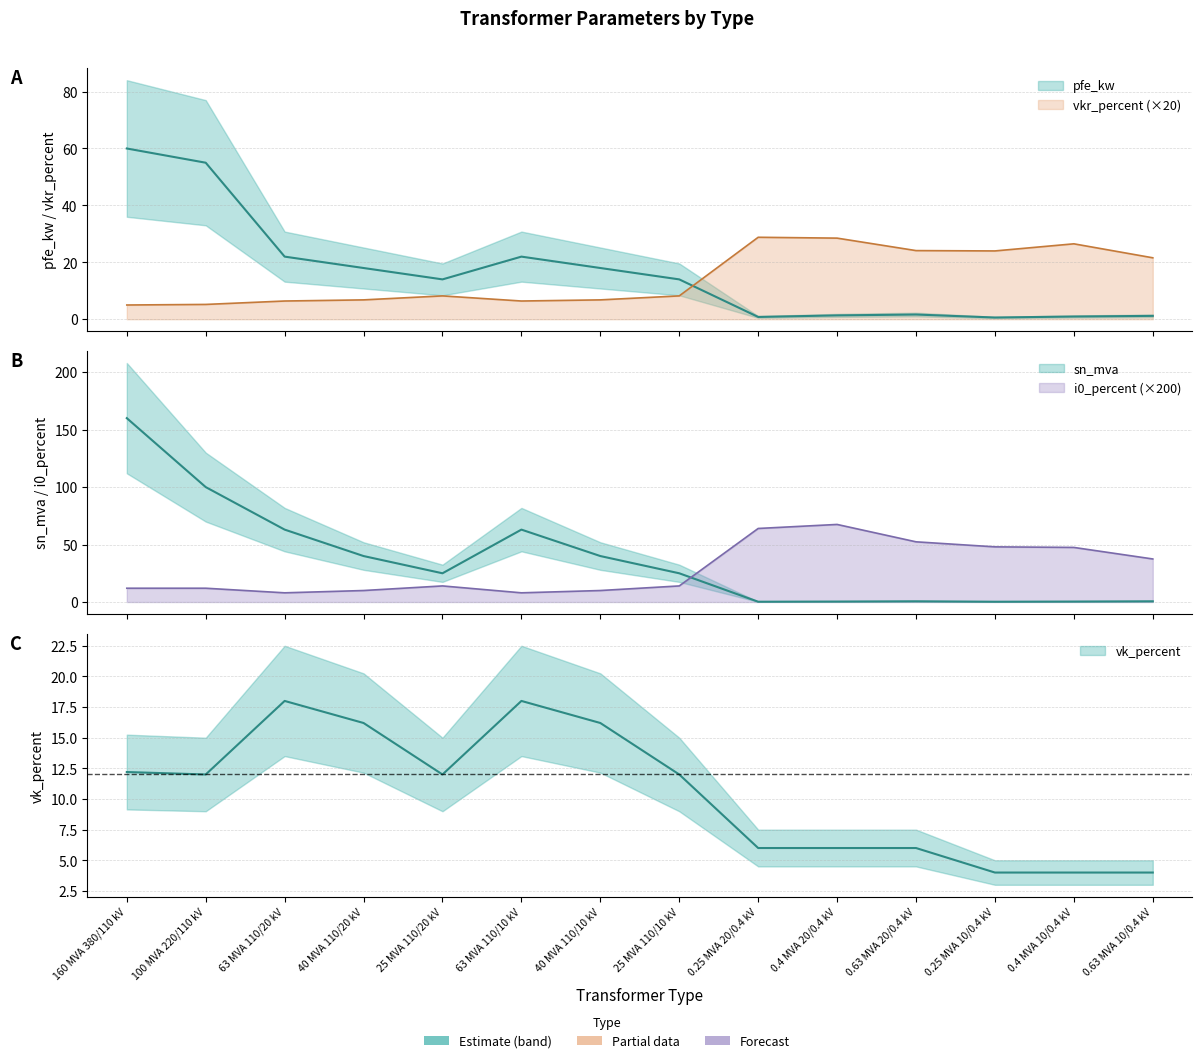

What is the maximum value shown in the chart?

160.0